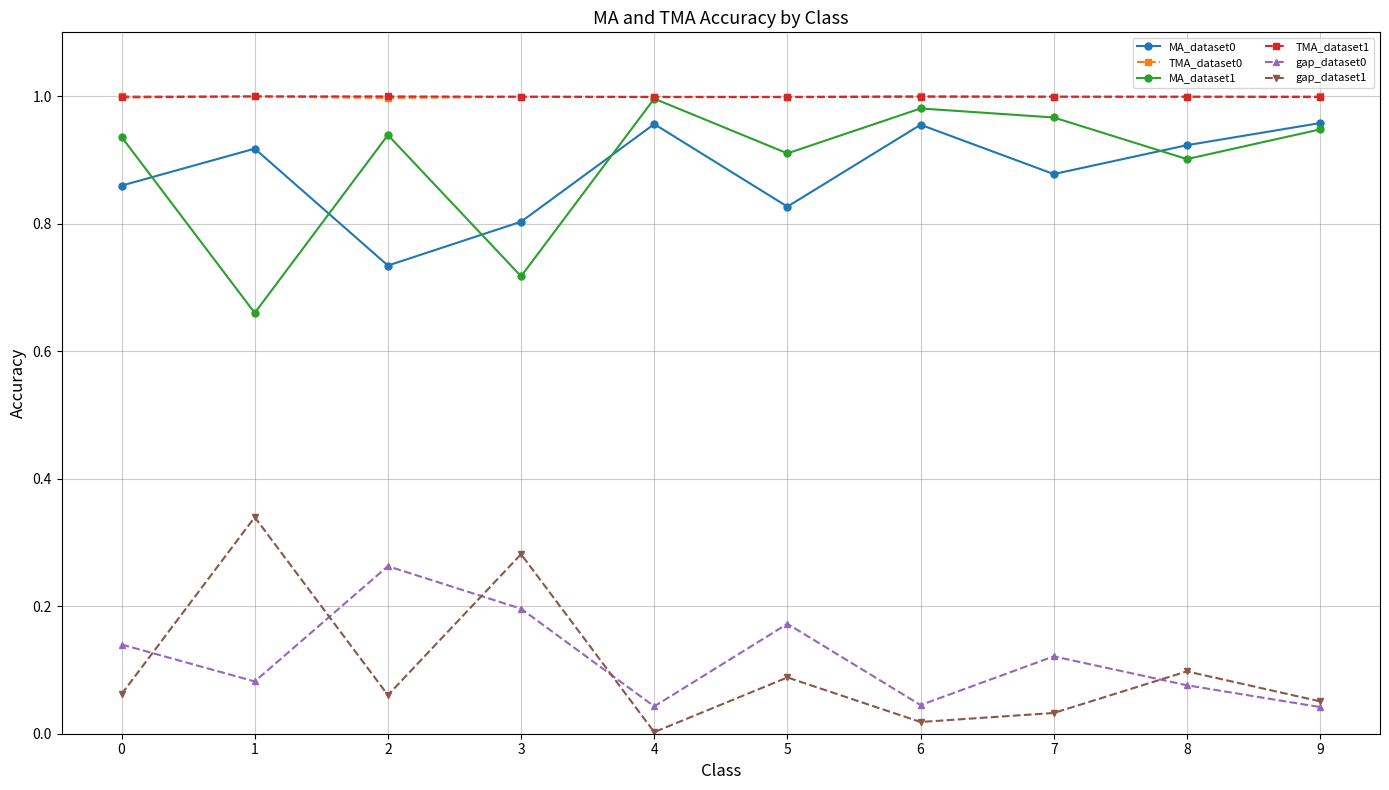

True or false: MA_dataset1 and gap_dataset0 cross at least once.

False